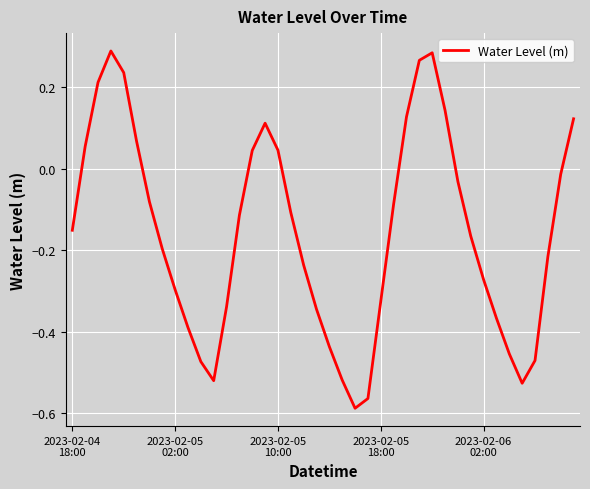

What is the sum of all values?

-6.3